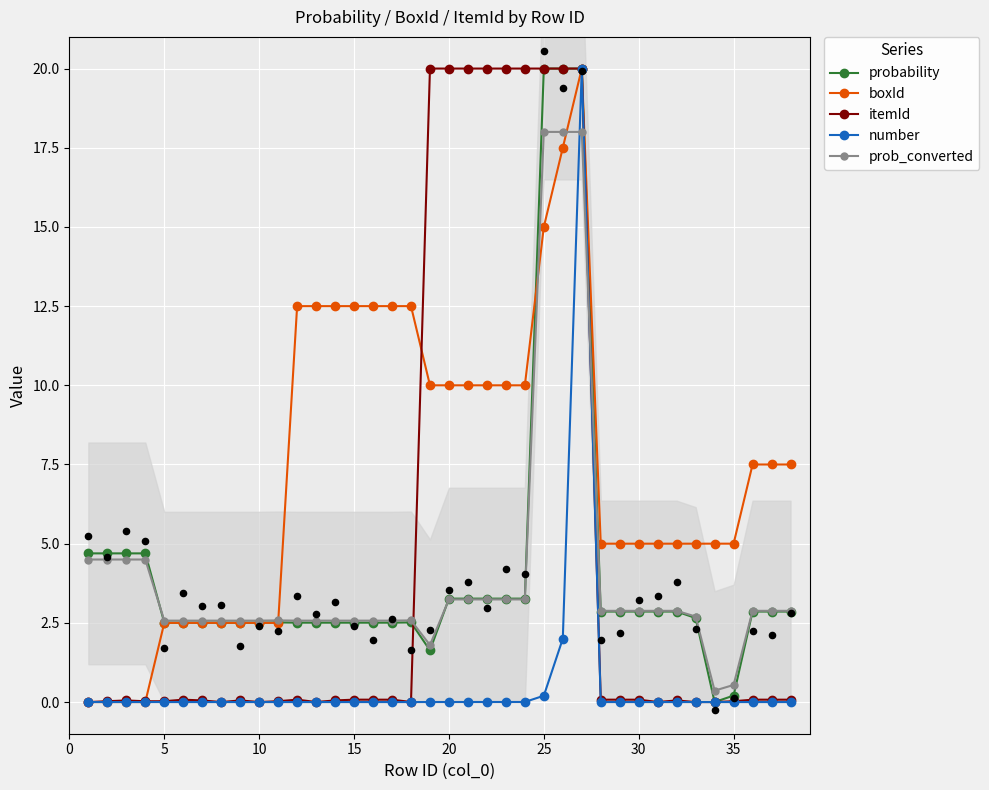

Which series reaches the maximum Y coordinate?

probability